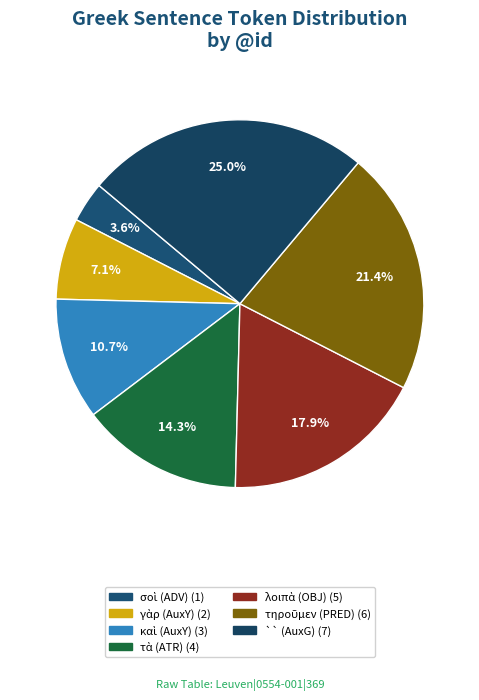

How many slices are in this pie chart?

7